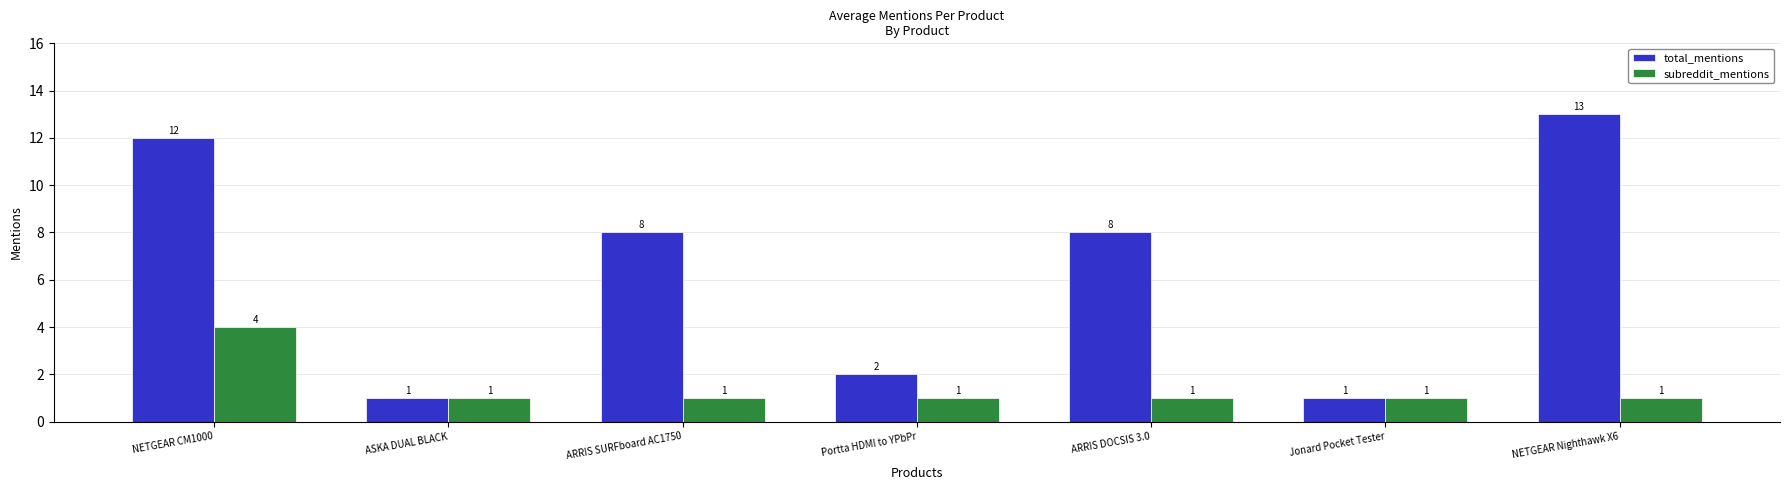

Which series has the largest total across all categories?

total_mentions